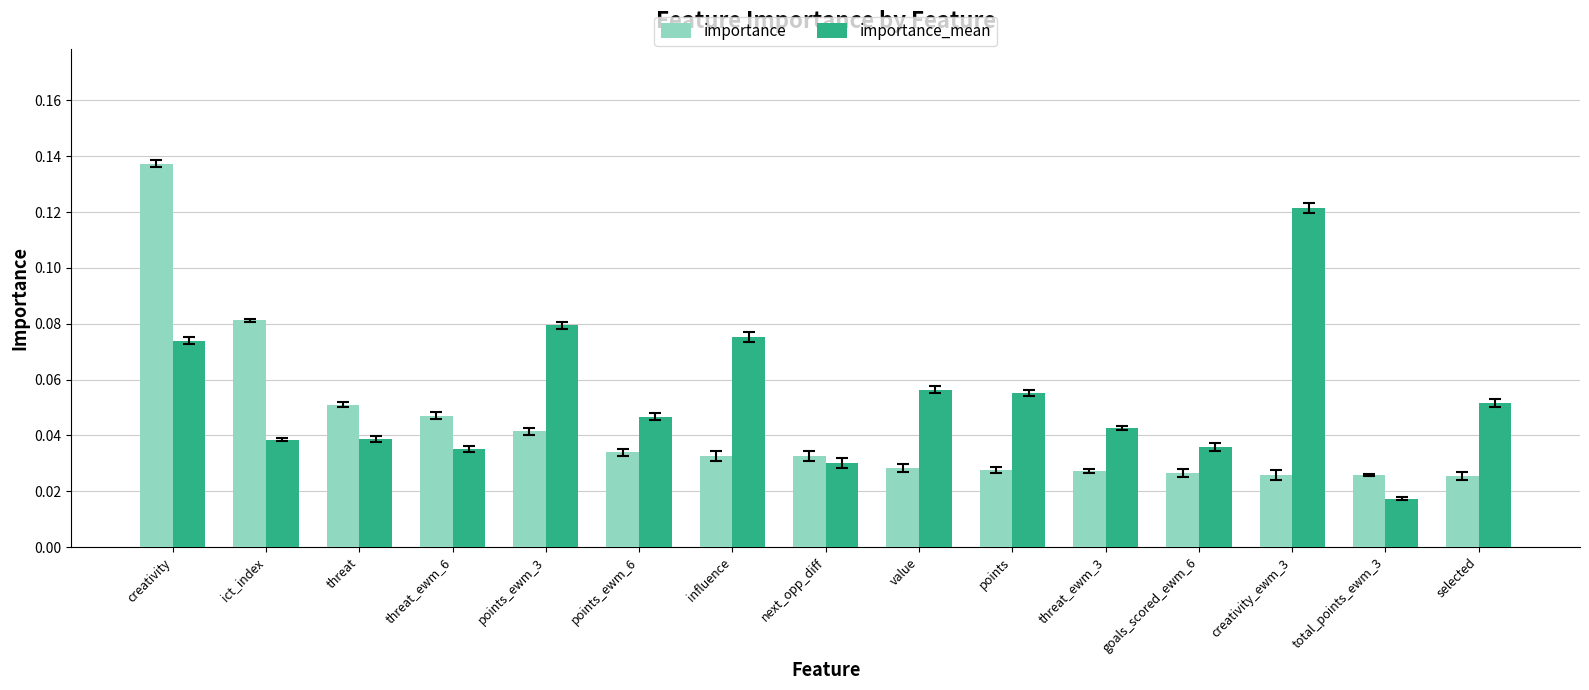

The value of importance at threat is 0.0. True or false?

False